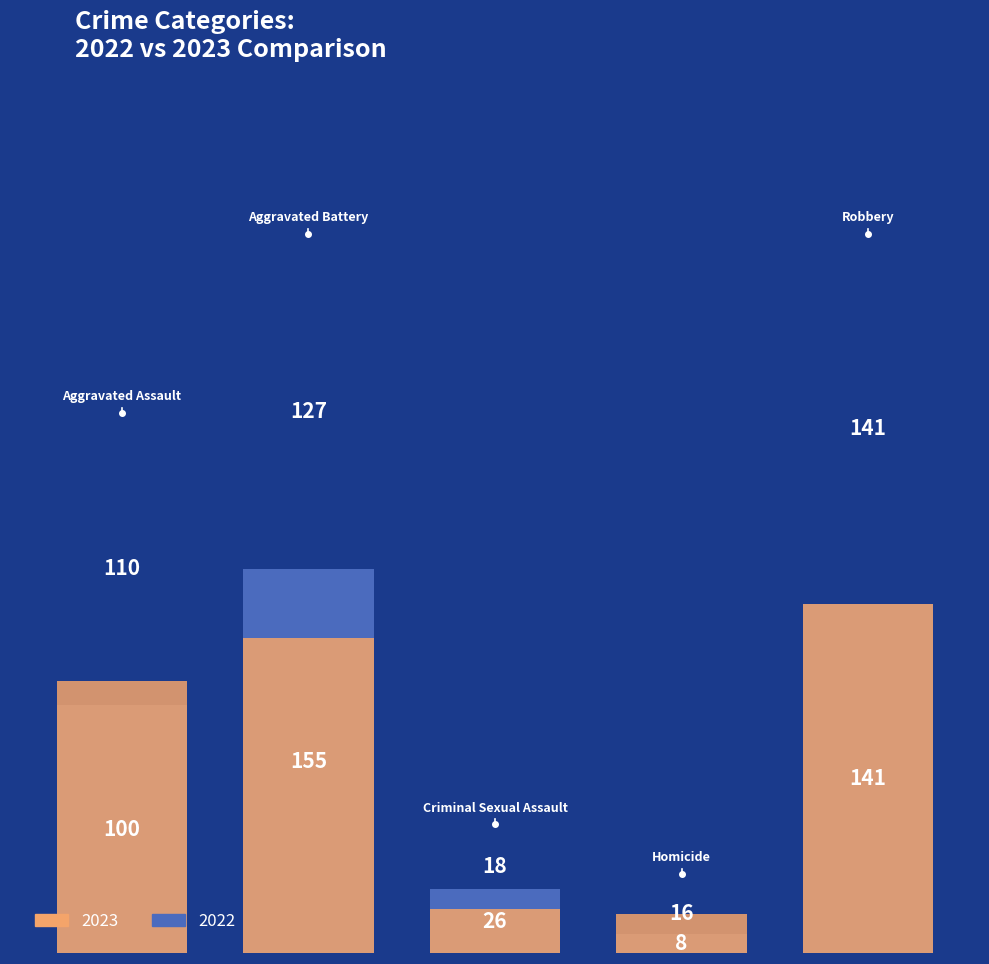

What is the difference between the 2023 values at Robbery and Aggravated Assault?

31